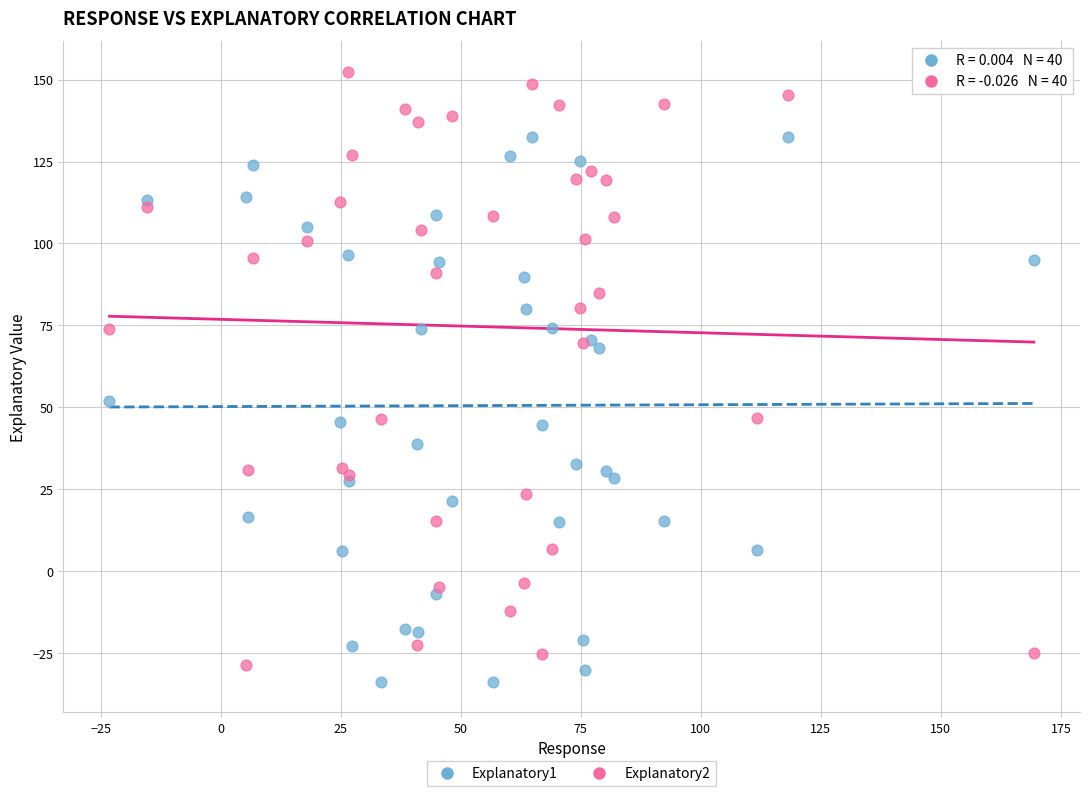

Across all series, what Y value is closest to 59?

52.0